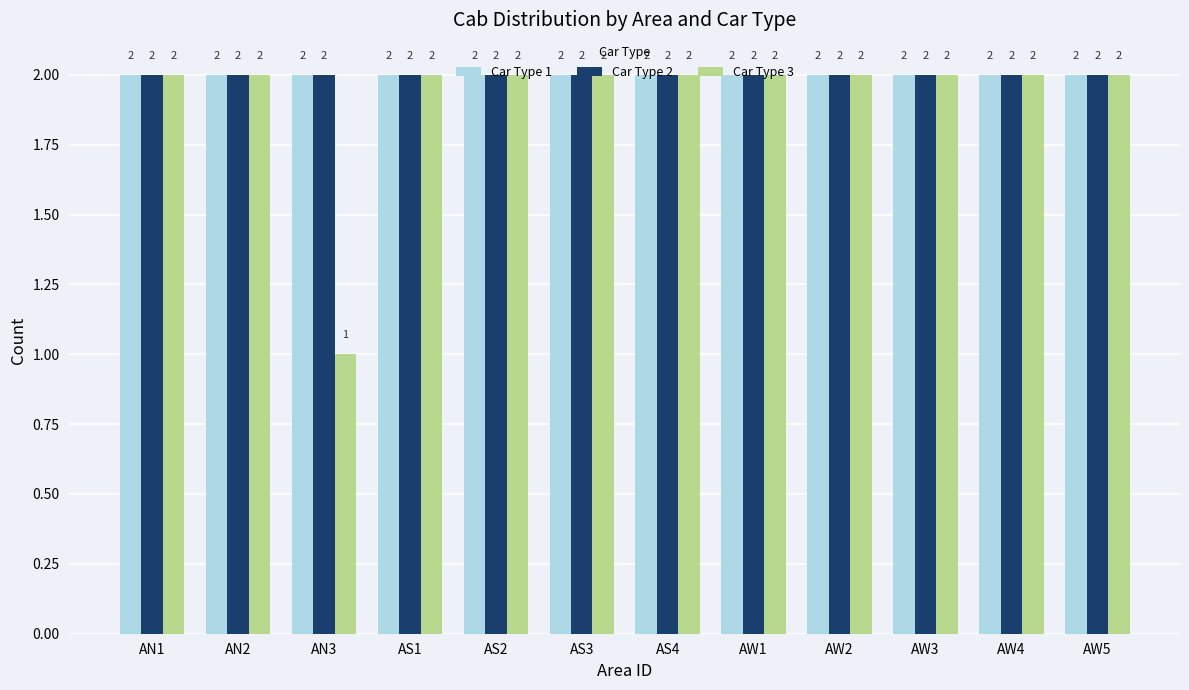

At which category does the chart reach its minimum across all series?

AN3